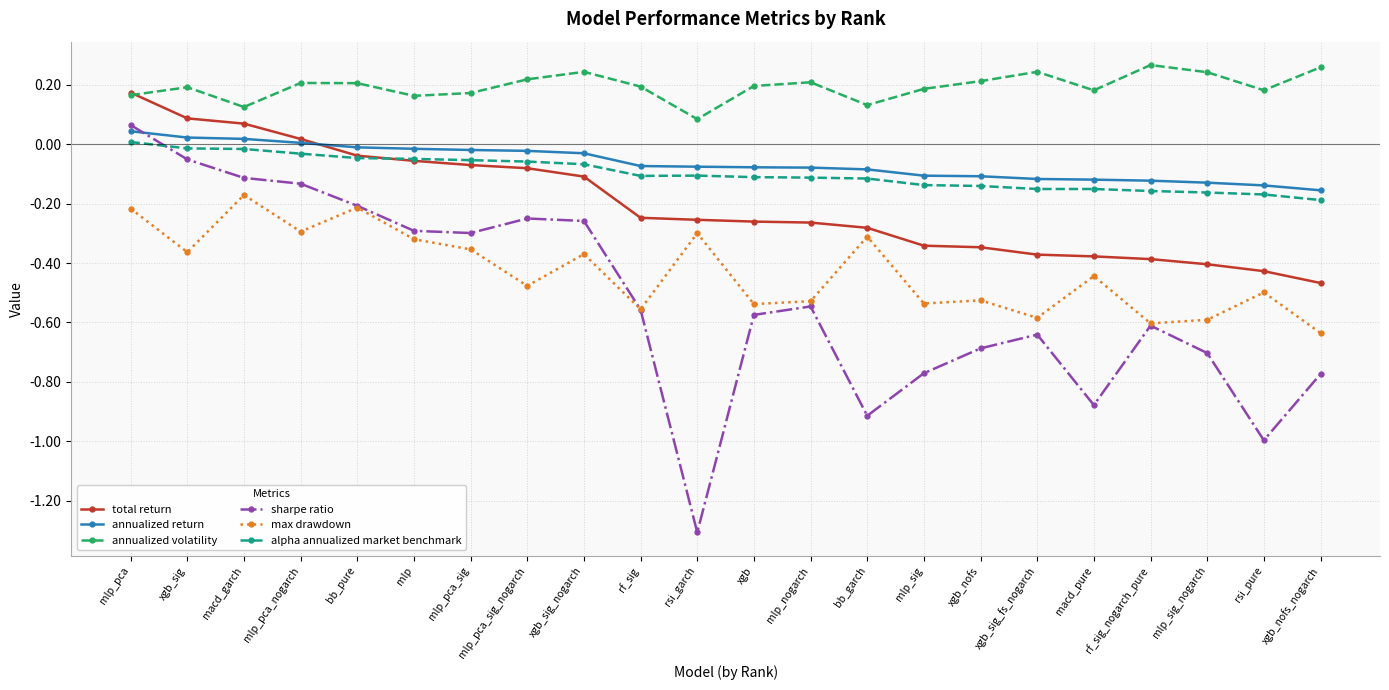

Which series has the widest spread of values?

sharpe ratio